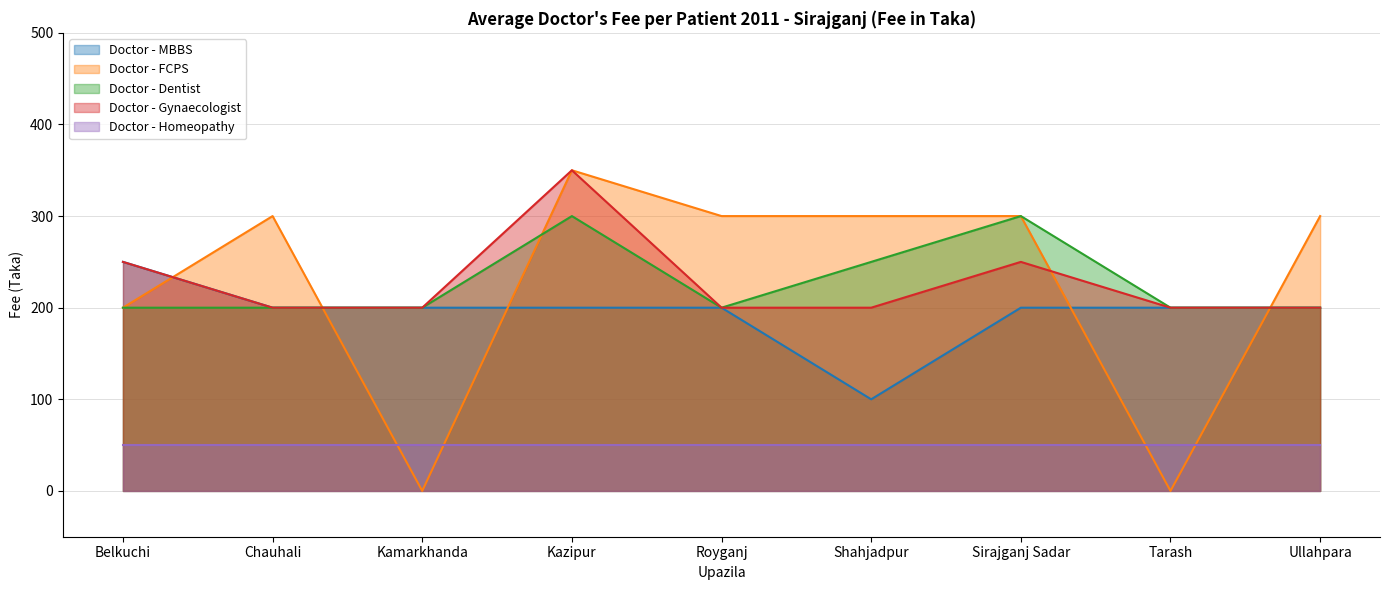

True or false: Doctor - Dentist and Doctor - Homeopathy cross at least once.

False